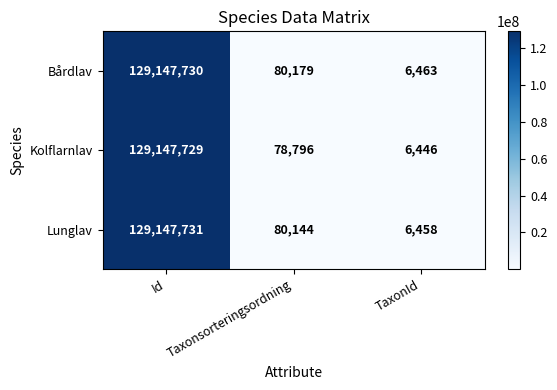

Rank the categories by Kolflarnlav value from highest to lowest.

Id, Taxonsorteringsordning, TaxonId